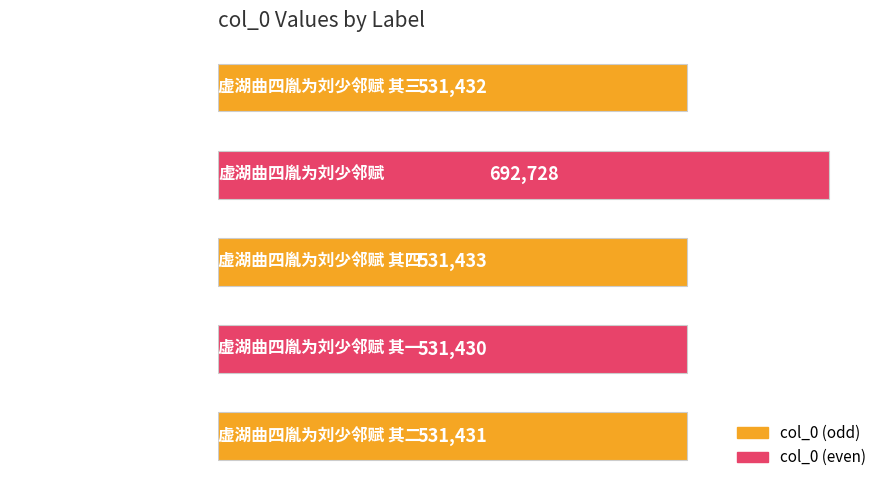

Reading top to bottom, transcribe all the data shown in this chart.

531432	692728	531433	531430	531431